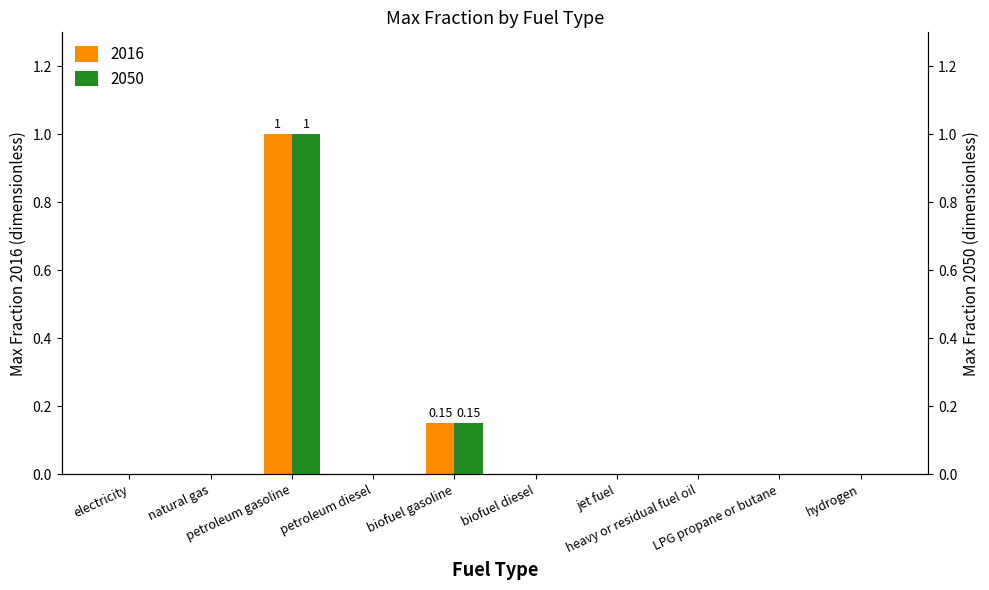

Between petroleum gasoline and natural gas, which is larger?

petroleum gasoline